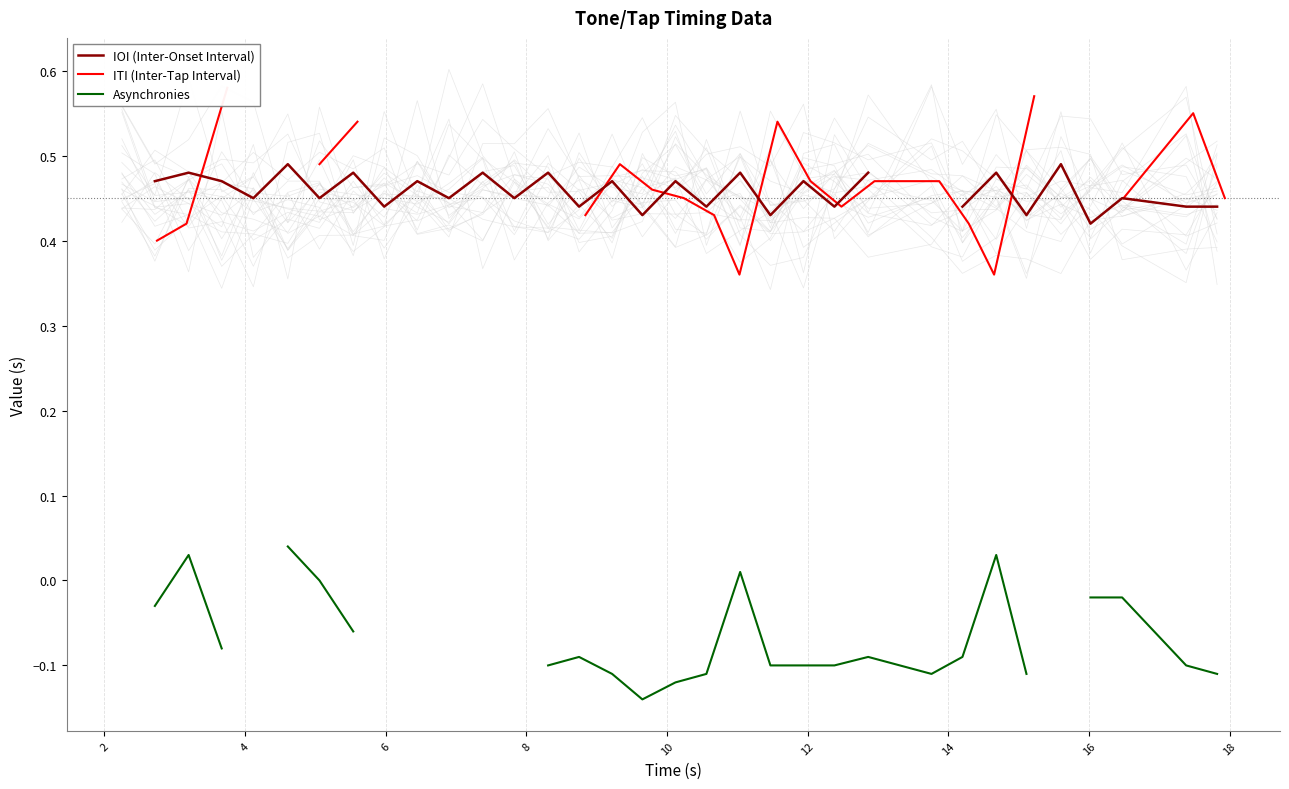

In Asynchronies, how many points are higher than both neighbors (excluding endpoints)?

5